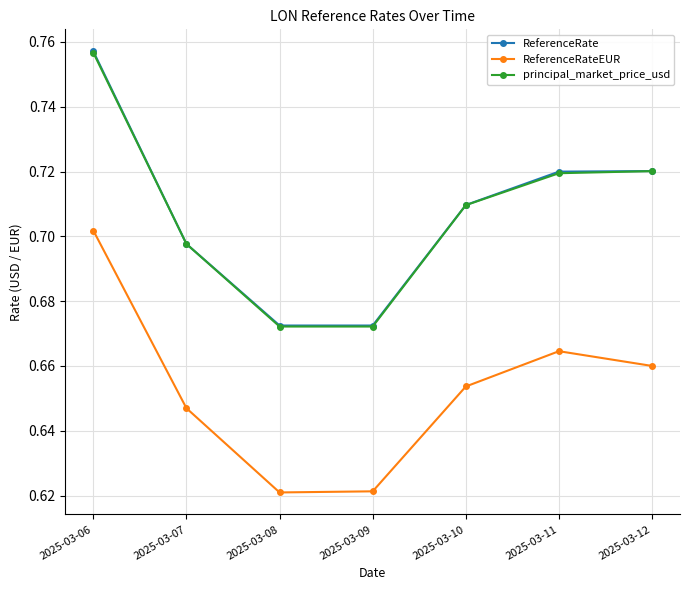

What is the difference between the highest and lowest values at 2025-03-08?

0.1